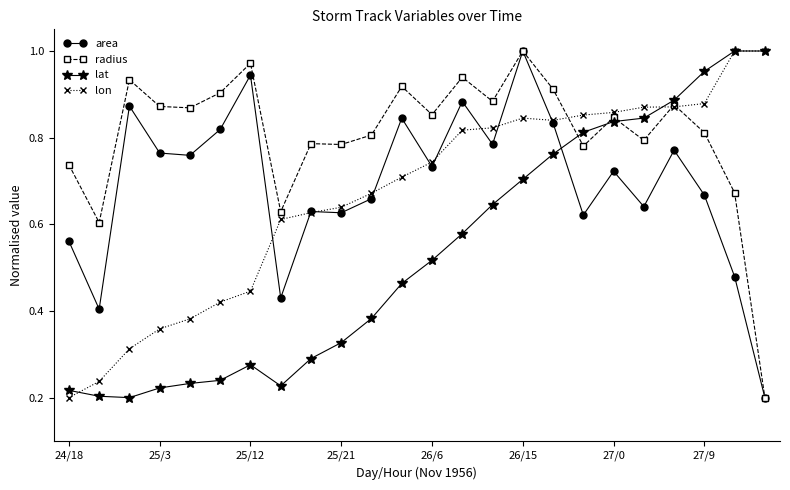

Which series has the largest total across all categories?

radius